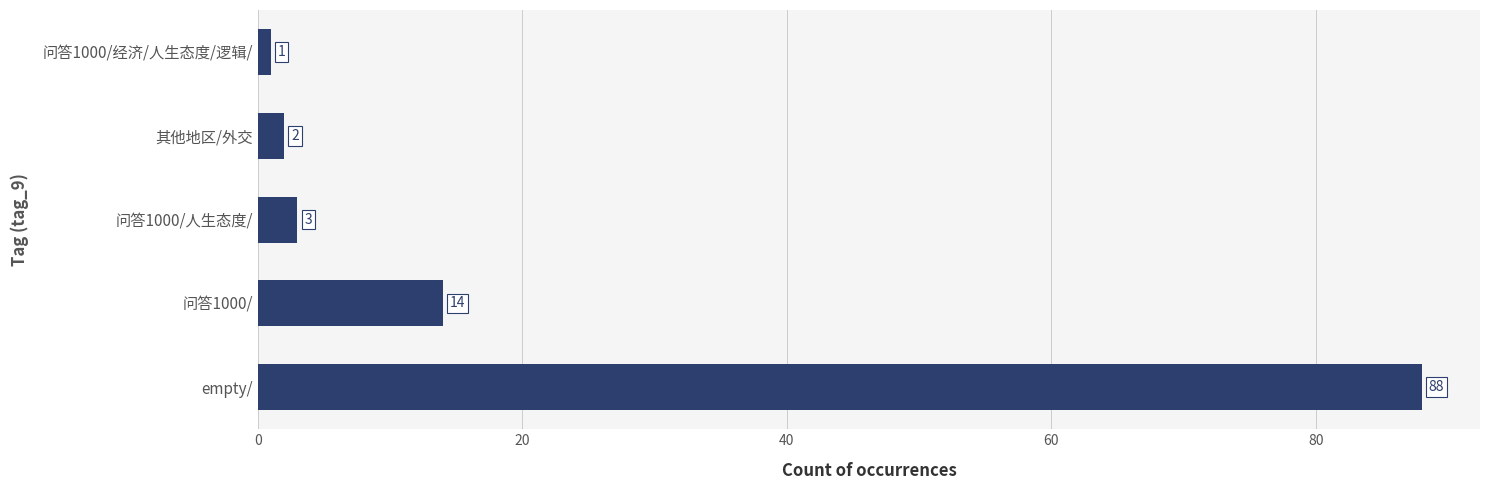

What is the difference between the maximum and minimum values?

87